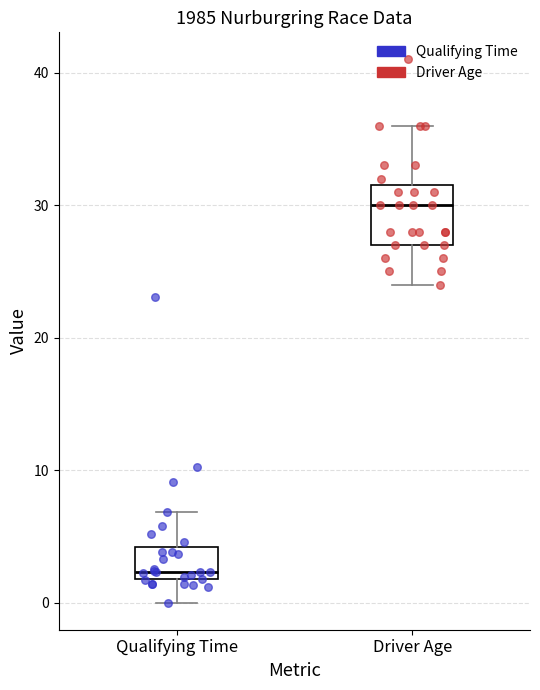

Comparing the boxes themselves (not the whiskers), which one is the tallest?

Driver Age